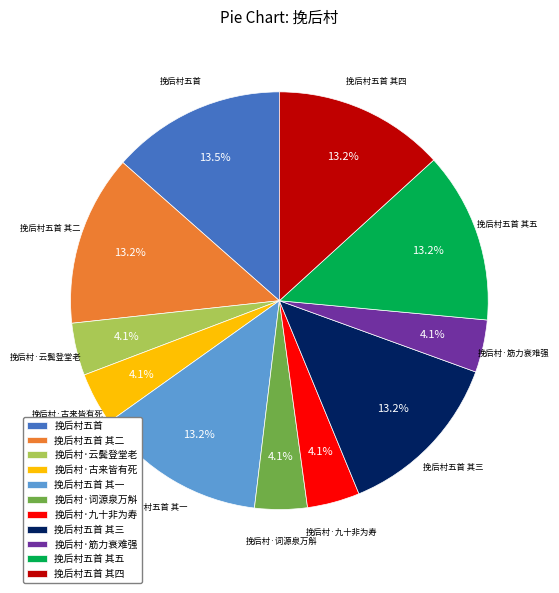

Is there any slice that represents more than half of the pie?

No